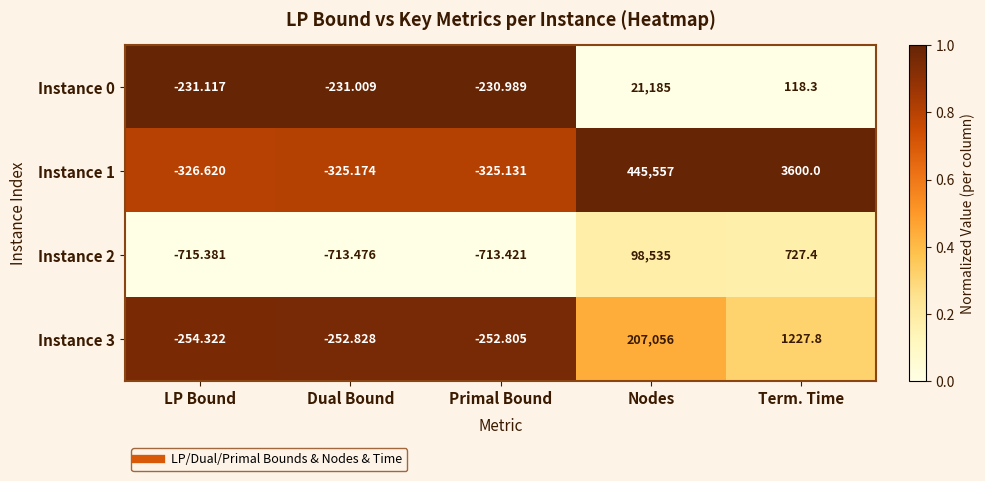

List the series in order of their peak value, lowest first.

Instance 0, Instance 2, Instance 3, Instance 1